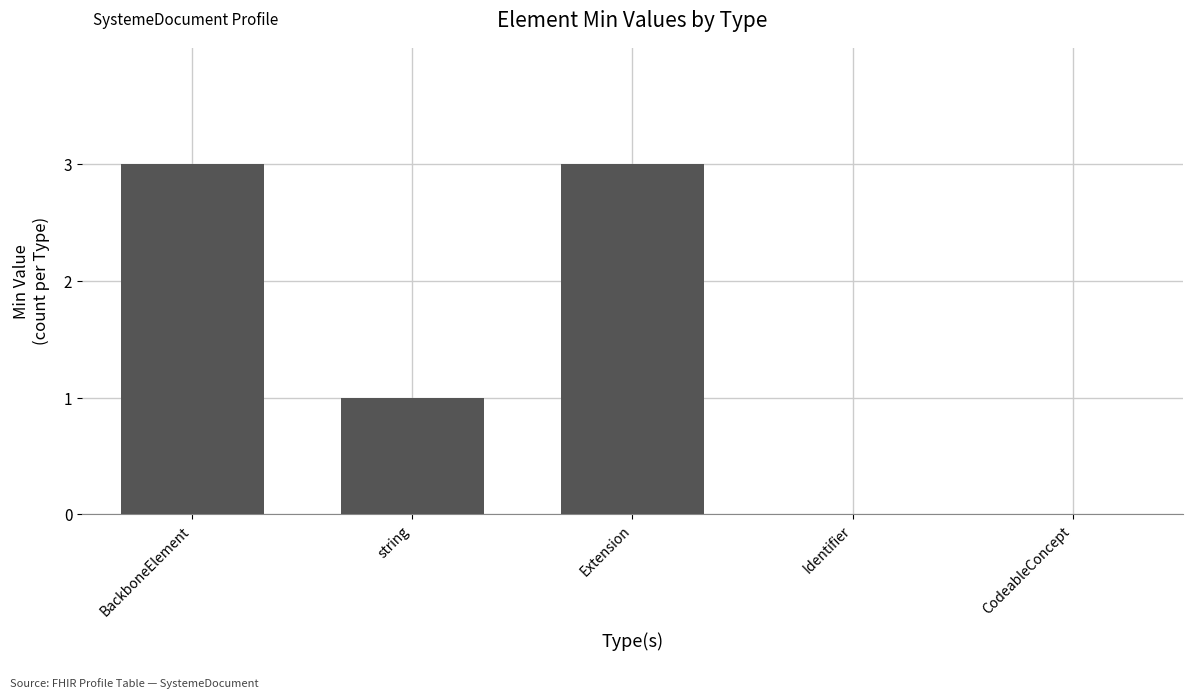

Reading left to right, transcribe all the data shown in this chart.

3	1	3	0	0